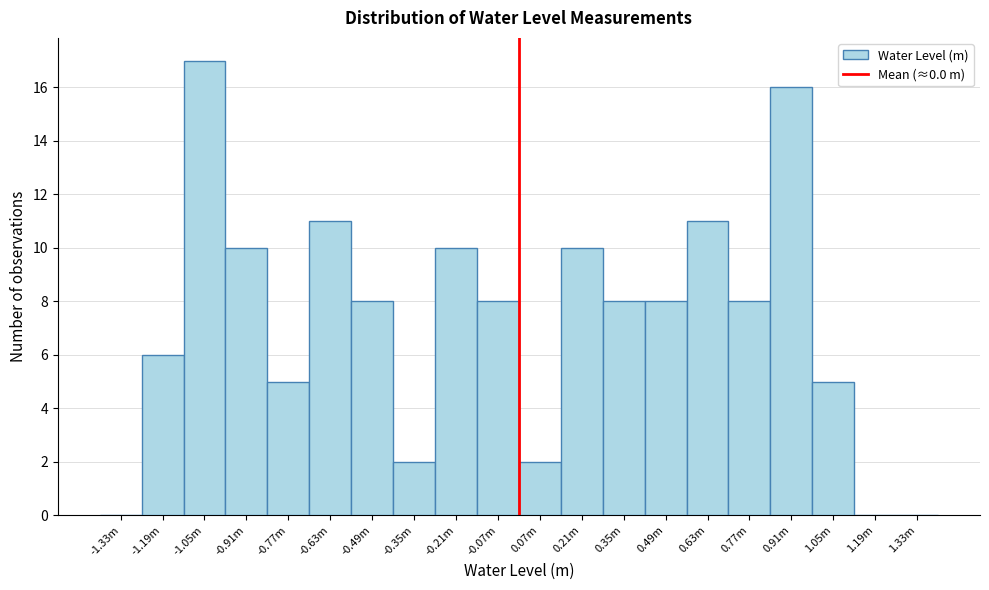

Reading left to right, extract all data points from this chart.

-1.33m=0	-1.19m=6	-1.05m=17	-0.91m=10	-0.77m=5	-0.63m=11	-0.49m=8	-0.35m=2	-0.21m=10	-0.07m=8	0.07m=2	0.21m=10	0.35m=8	0.49m=8	0.63m=11	0.77m=8	0.91m=16	1.05m=5	1.19m=0	1.33m=0